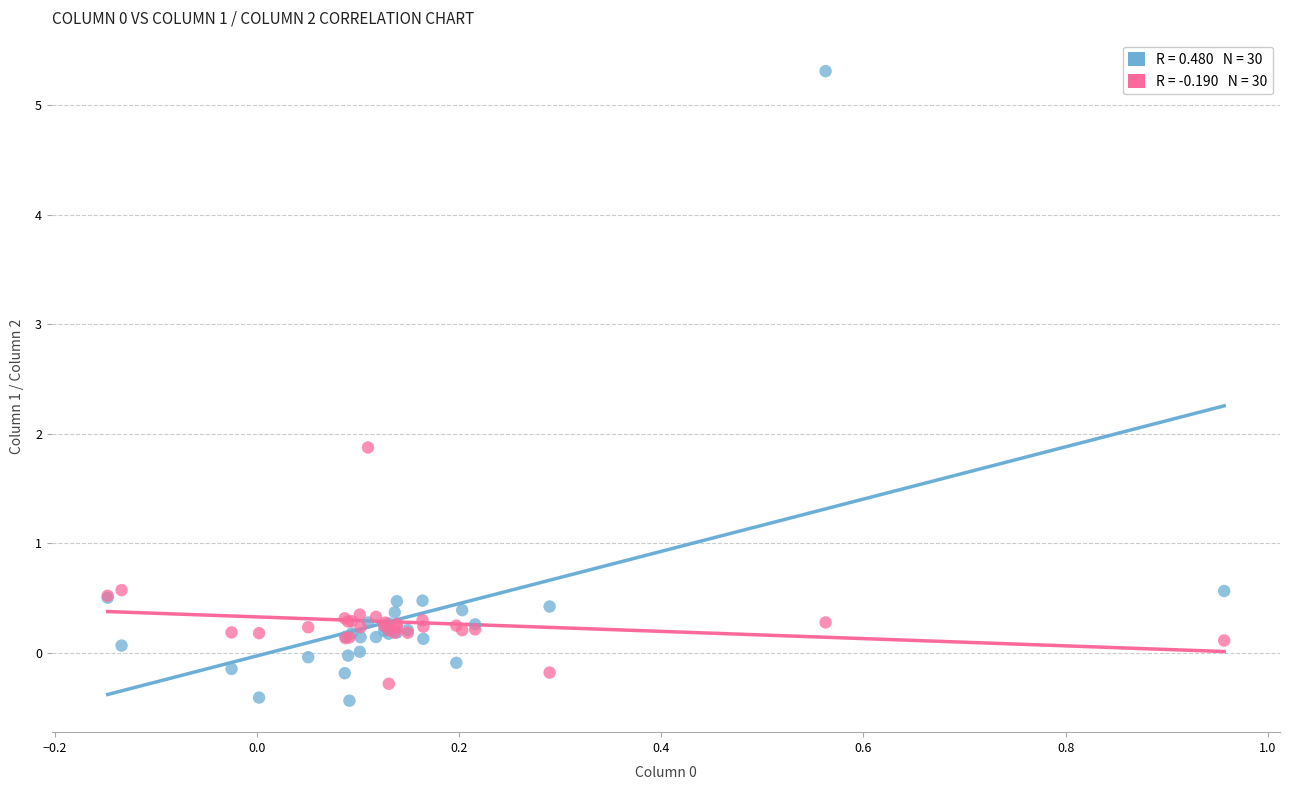

Across all series, what Y value is closest to 2?

1.9